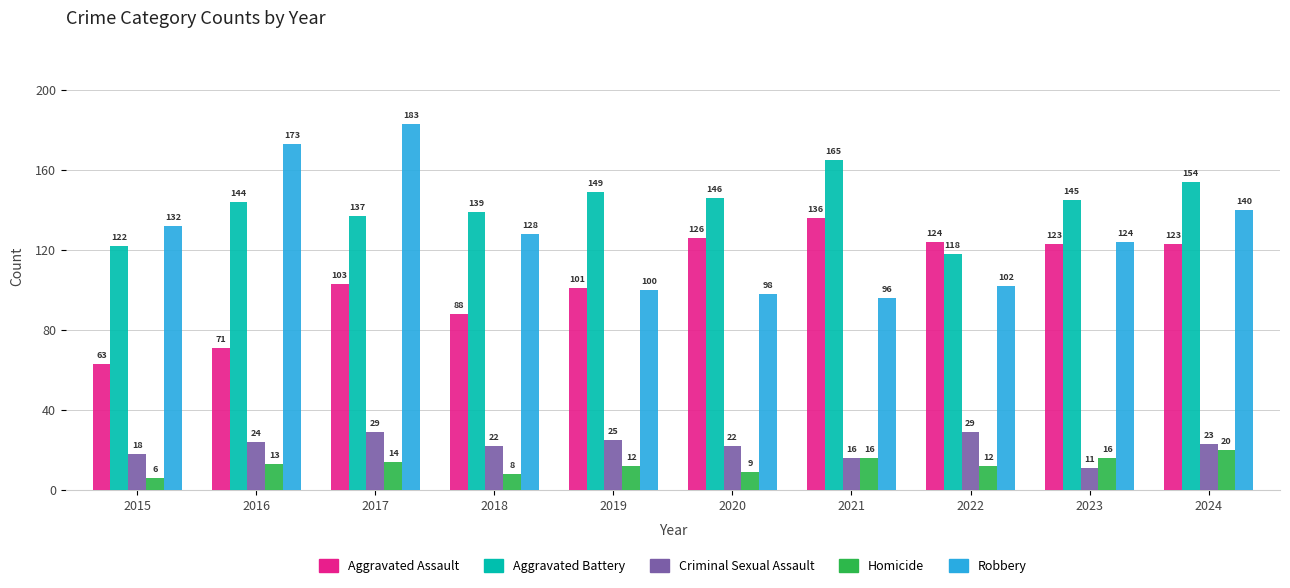

List the series in order of their peak value, lowest first.

Homicide, Criminal Sexual Assault, Aggravated Assault, Aggravated Battery, Robbery